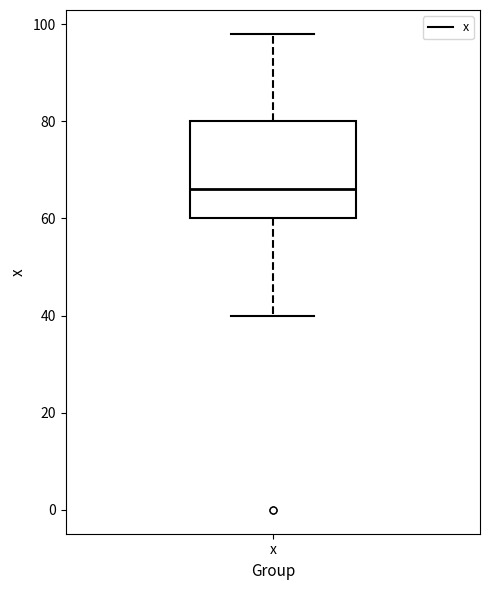

Where is the lower edge of the box for x on the y-axis? The values are not printed on the chart, so give them approximately, as read against the axis.

60